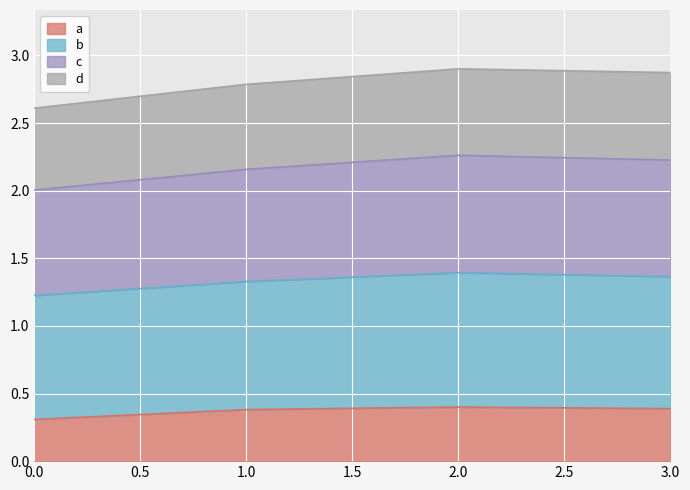

What is the lowest value of the a series?

0.3